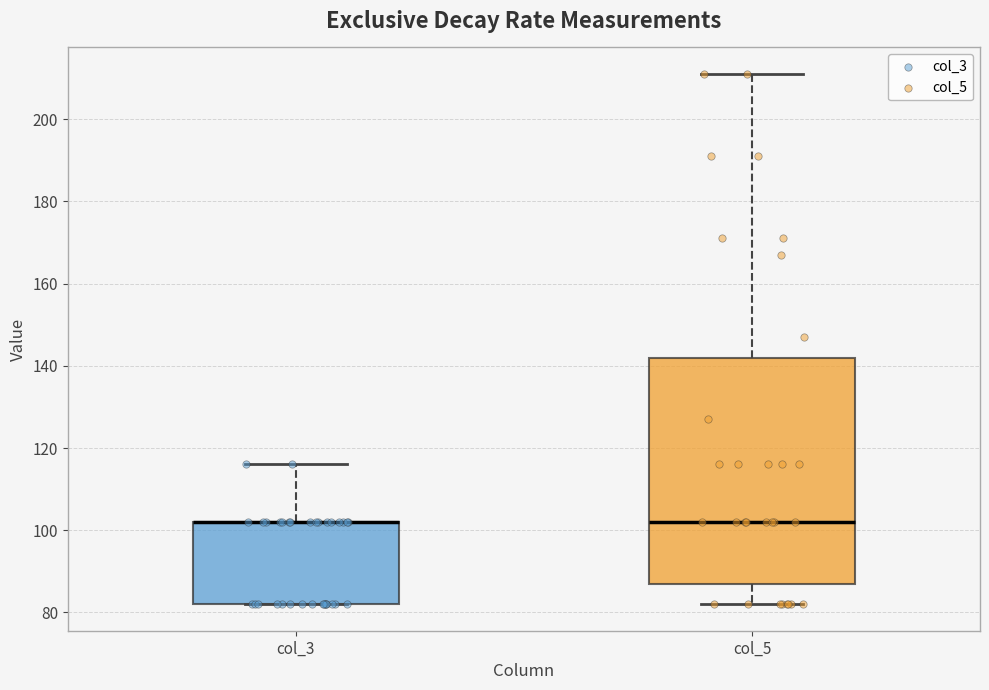

Reading left to right, read every box against the y-axis: the position of its median line, the range the box covers, and the ends of its whiskers. The values are not printed on the chart, so give them approximately, as read against the axis.

col_3: median 102 (drawn on the box's upper edge), box 82 to 102, whiskers 82 to 116
col_5: median 102, box 88 to 142, whiskers 82 to 212